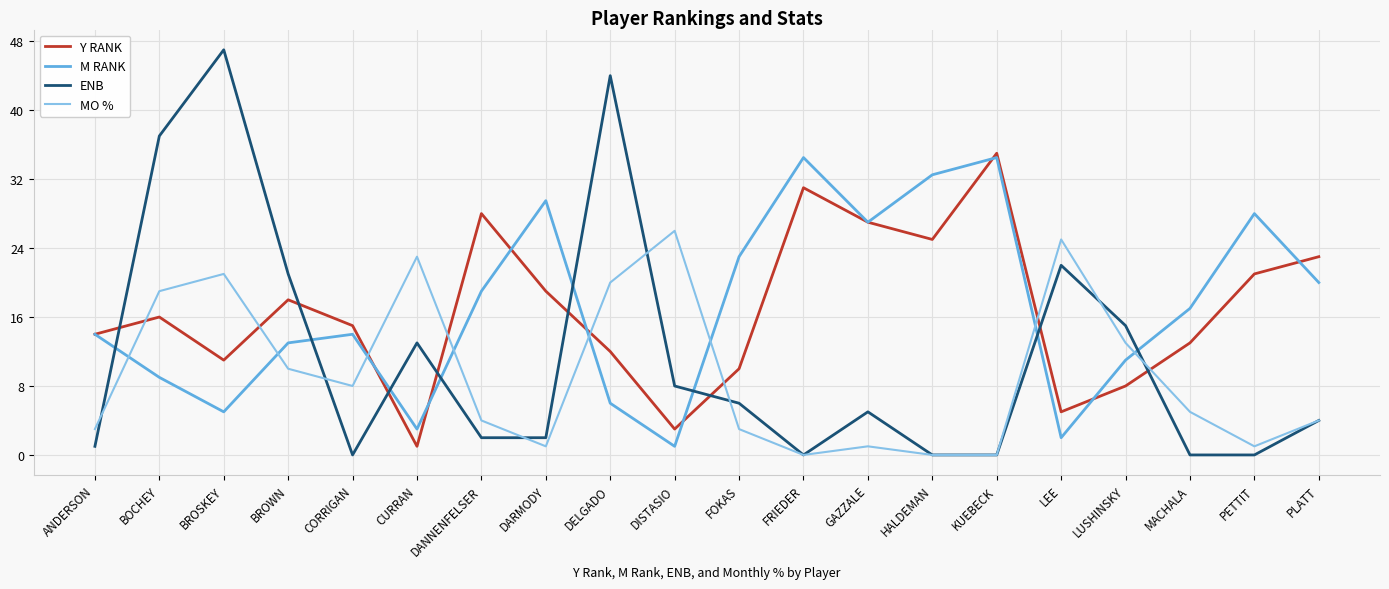

True or false: MO % and M RANK cross at least once.

True